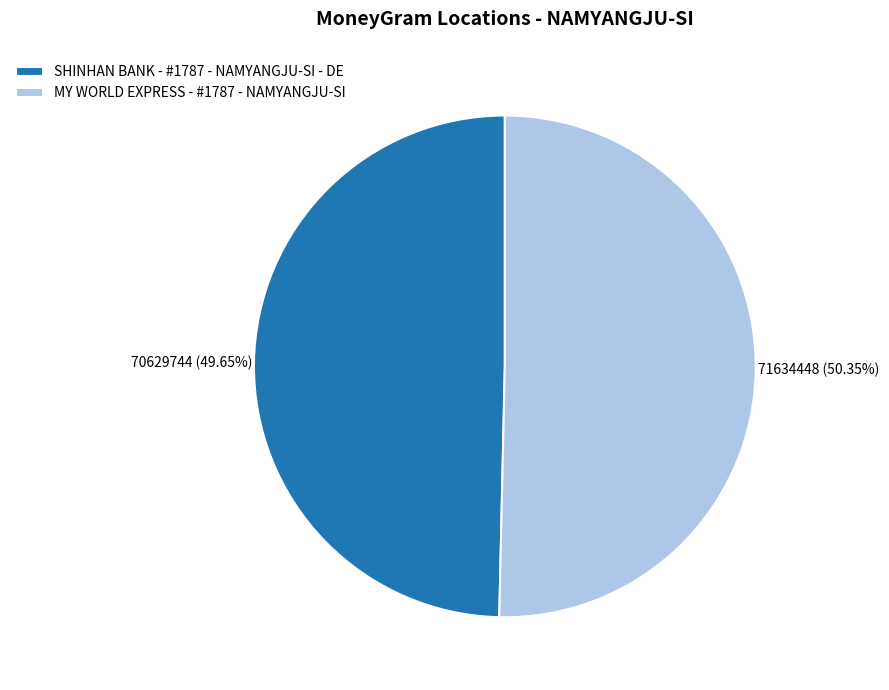

Is there a majority slice in this chart?

Yes